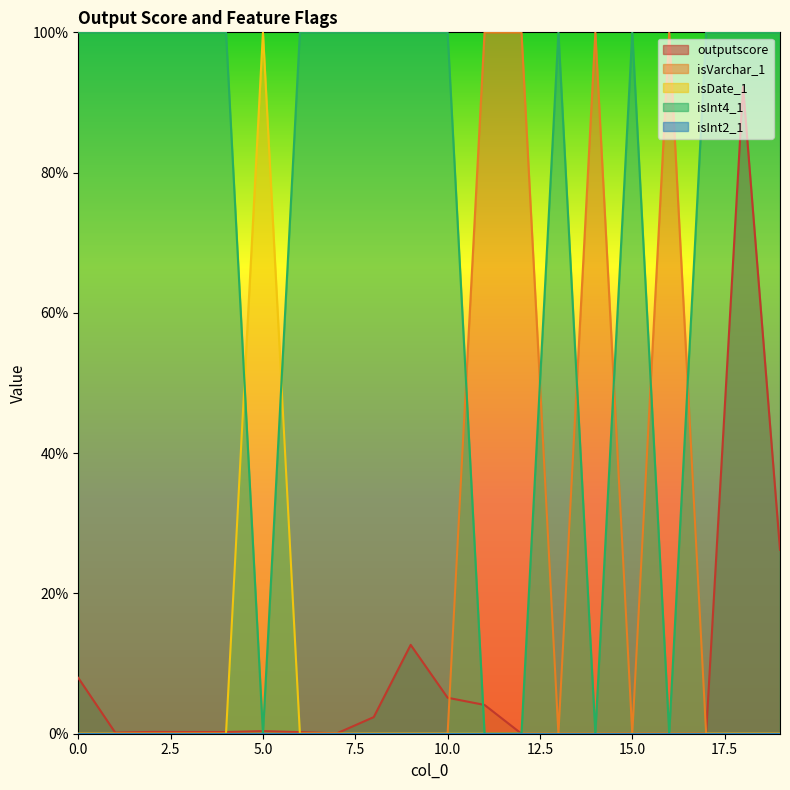

Reading left to right, transcribe all the data shown in this chart.

outputscore: 0=0.1	1=0.0	2=0.0	3=0.0	4=0.0	5=0.0	6=0.0	7=0.0	8=0.0	9=0.1	10=0.1	11=0.0	12=0.0	13=0.0	14=0.0	15=0.0	16=0.0	17=0.0	18=0.9	19=0.3
isVarchar_1: 0=0.0	1=0.0	2=0.0	3=0.0	4=0.0	5=0.0	6=0.0	7=0.0	8=0.0	9=0.0	10=0.0	11=1.0	12=1.0	13=0.0	14=1.0	15=0.0	16=1.0	17=0.0	18=0.0	19=0.0
isDate_1: 0=0.0	1=0.0	2=0.0	3=0.0	4=0.0	5=1.0	6=0.0	7=0.0	8=0.0	9=0.0	10=0.0	11=0.0	12=0.0	13=0.0	14=0.0	15=0.0	16=0.0	17=0.0	18=0.0	19=0.0
isInt4_1: 0=1.0	1=1.0	2=1.0	3=1.0	4=1.0	5=0.0	6=1.0	7=1.0	8=1.0	9=1.0	10=1.0	11=0.0	12=0.0	13=1.0	14=0.0	15=1.0	16=0.0	17=1.0	18=1.0	19=1.0